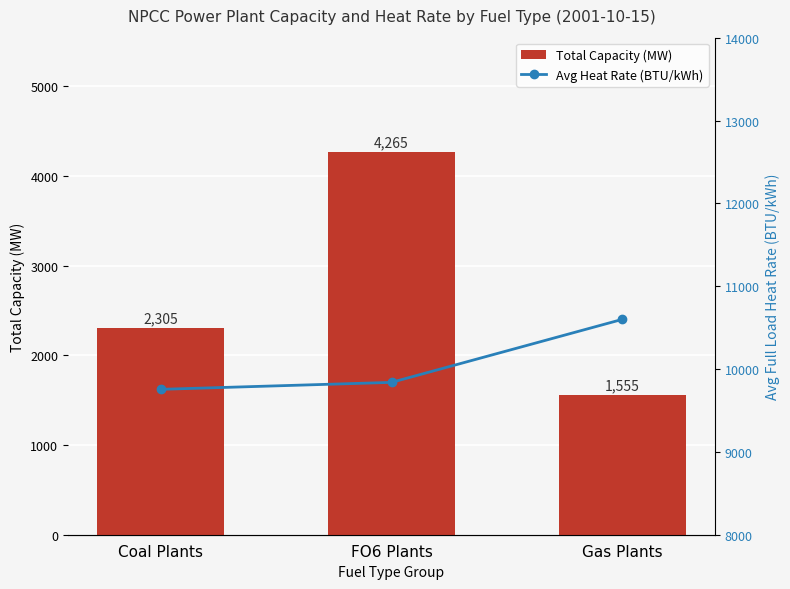

Which series has the largest range (max minus min)?

Total Capacity (MW)